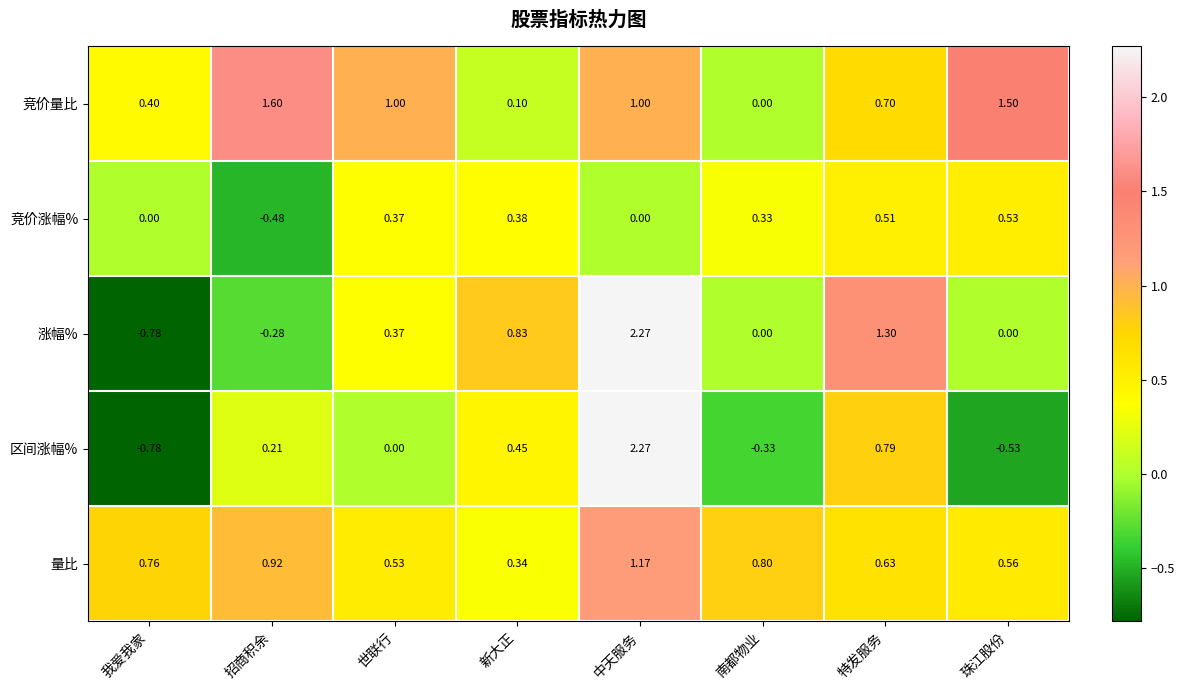

How many distinct data groups are displayed?

5